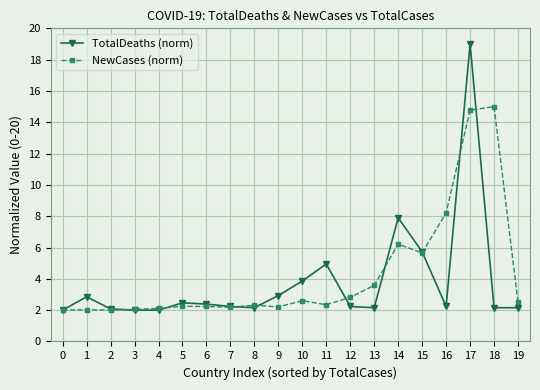

True or false: NewCases (norm) has more than 2 interior local peaks.

True